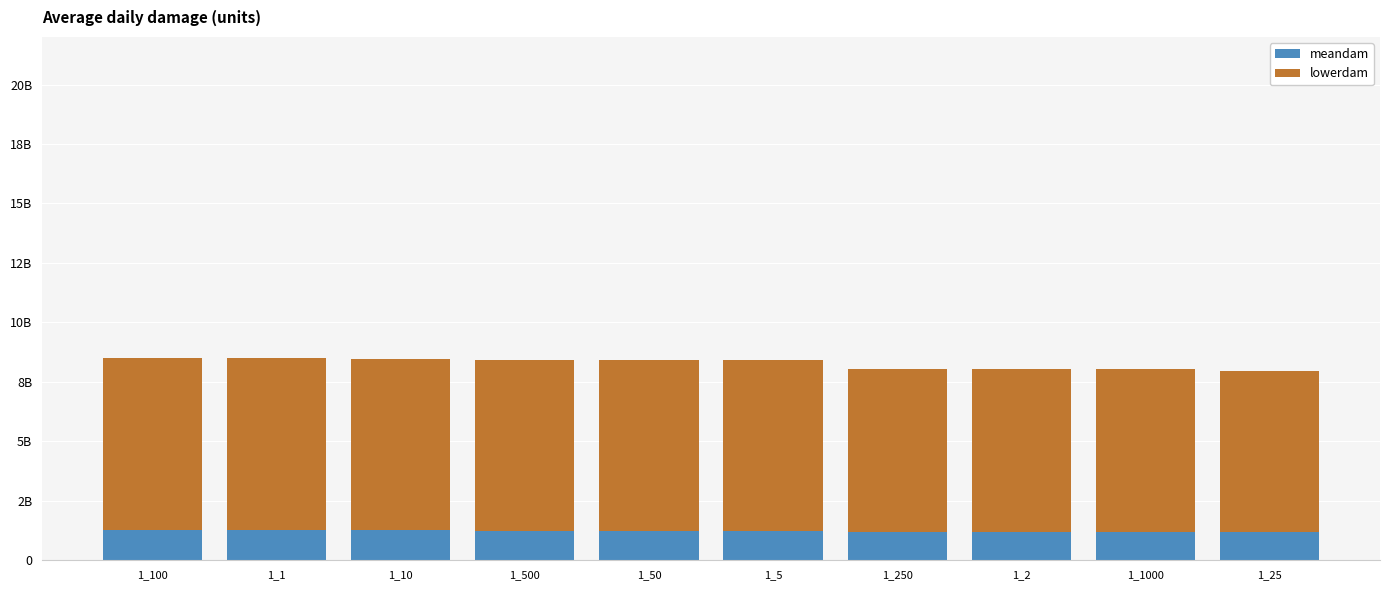

Are the bars horizontal?

No